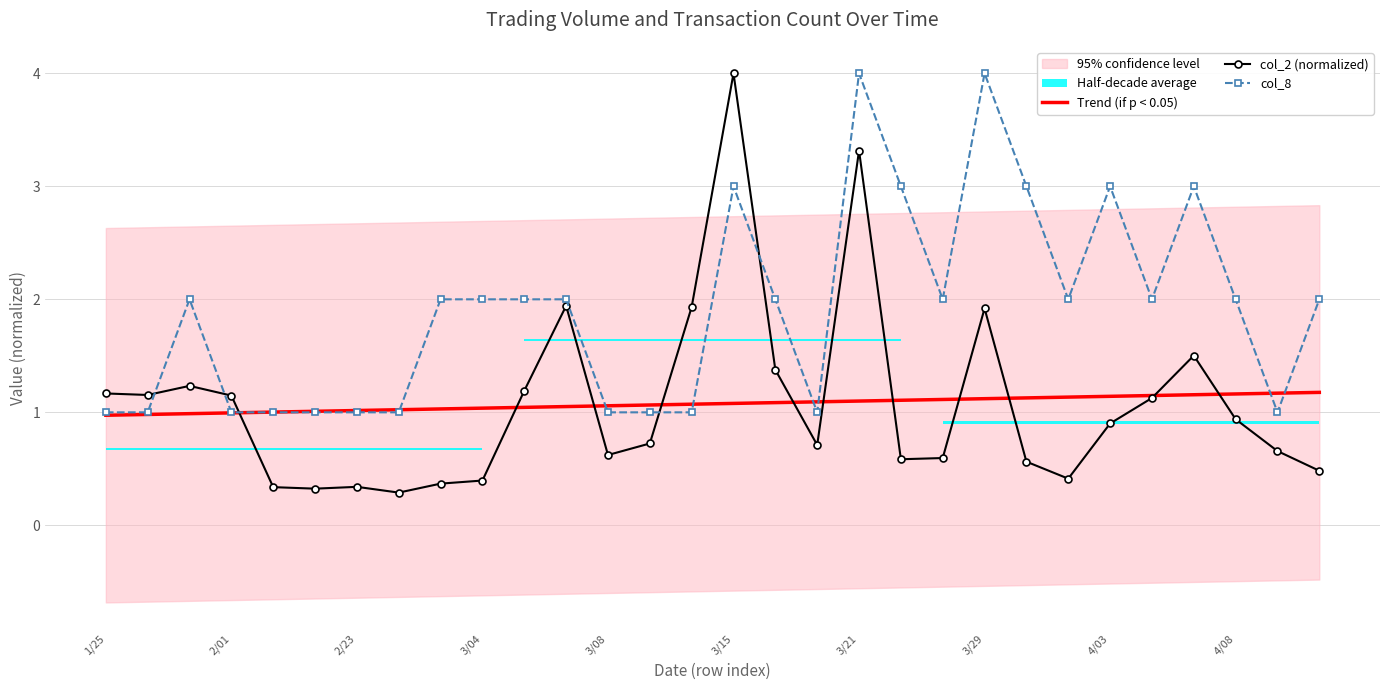

At how many categories does at least one series exceed 2?

7